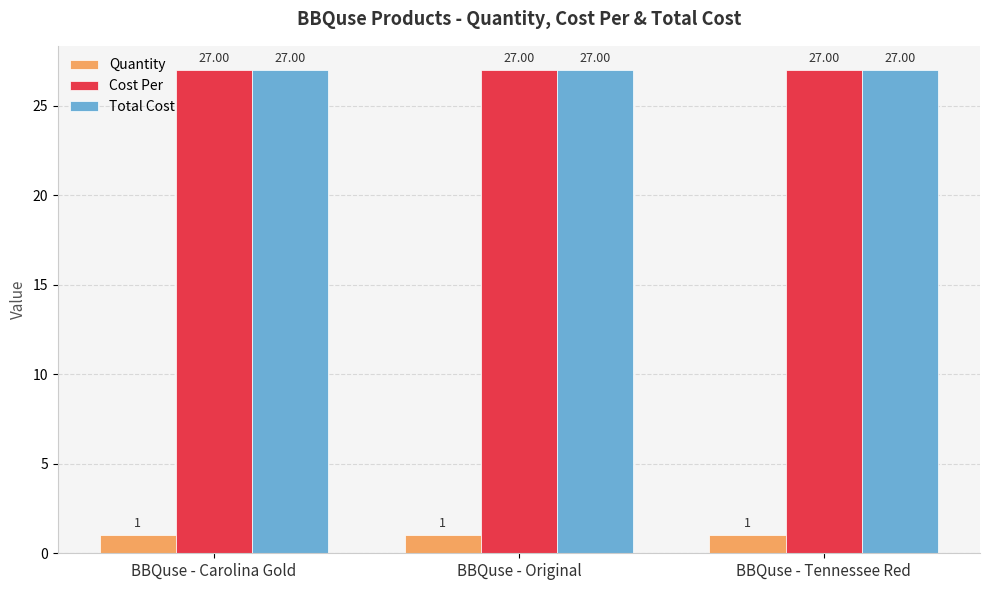

What is the label of the 1st bar from the left?

BBQuse - Carolina Gold